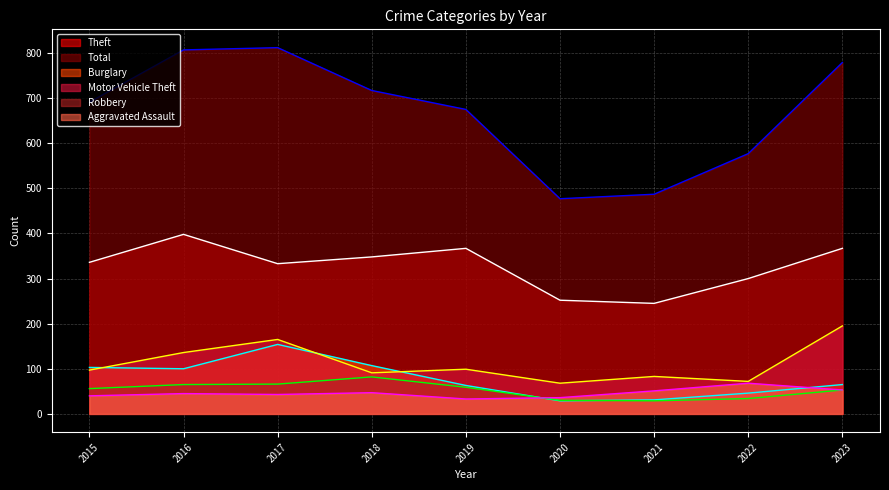

Which category has the highest value in the Theft line series?

2016